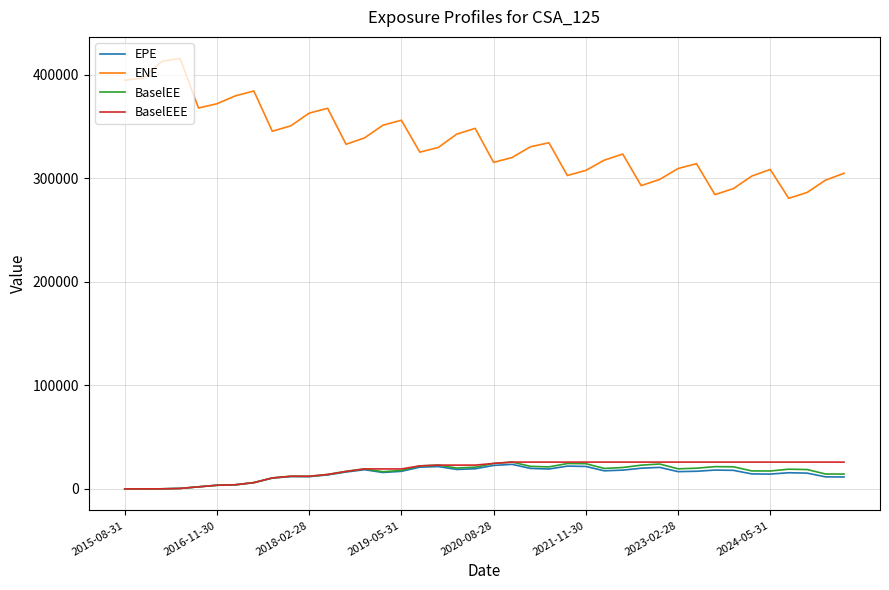

Which series has the largest total across all categories?

ENE